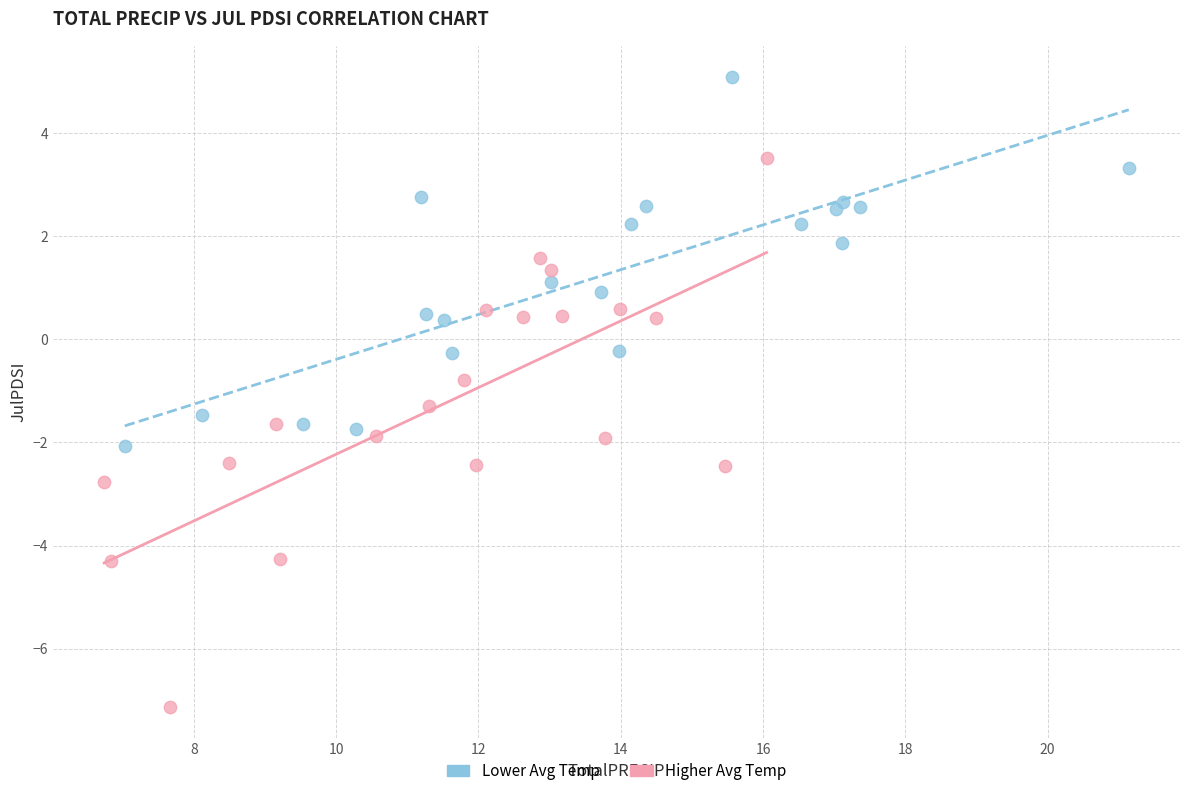

Which series contains the lowest Y value?

Higher Avg Temp